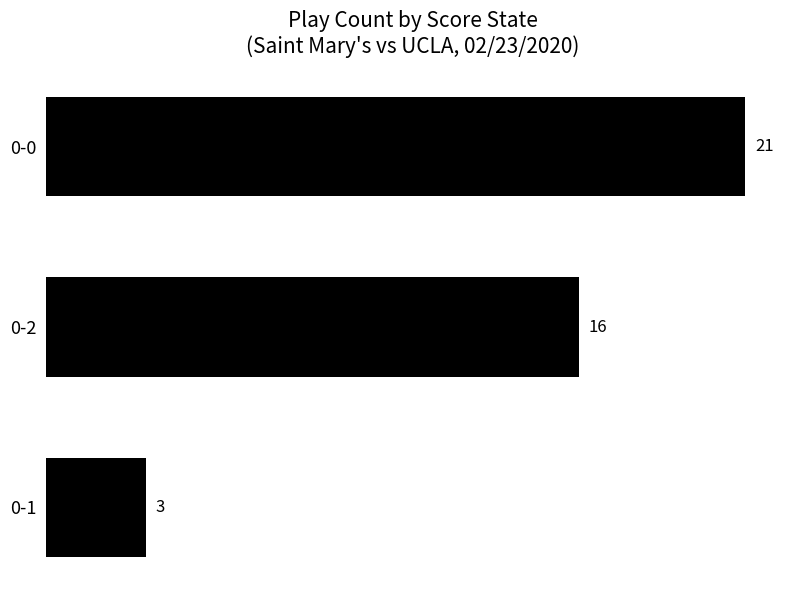

What is the average value?

13